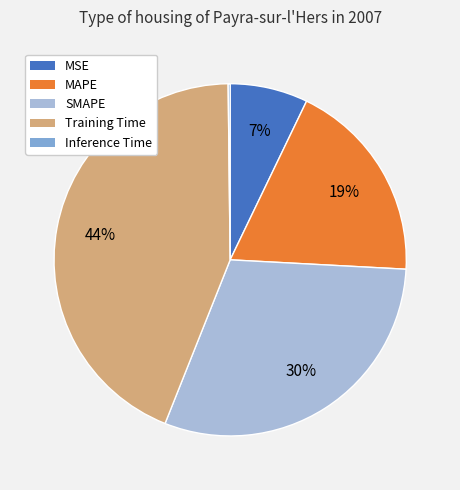

Is there any slice that represents more than half of the pie?

No